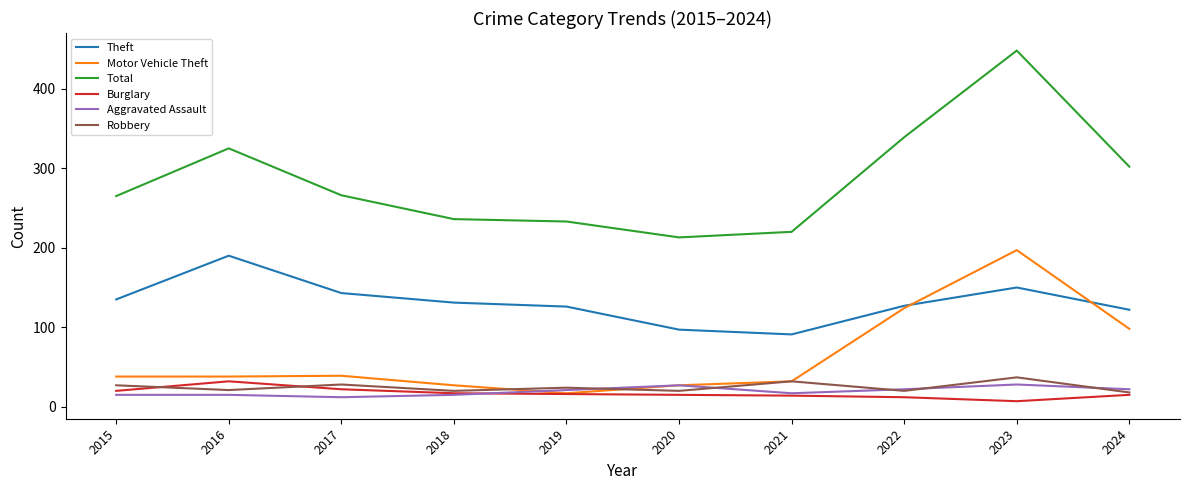

Which series has the widest spread of values?

Total